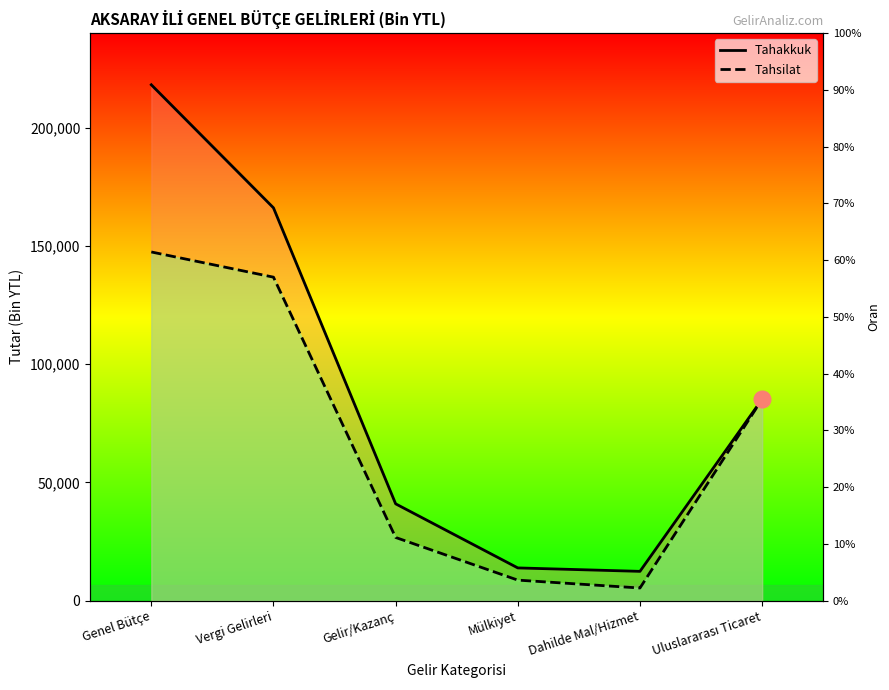

How many lines are shown in the chart?

2